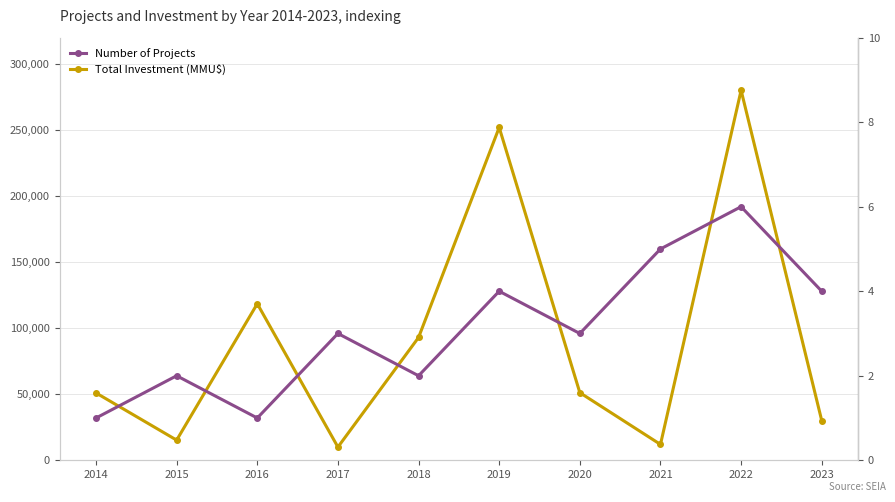

Reading left to right, transcribe all the data shown in this chart.

Total Investment (MMU$): 2014=51000	2015=15260	2016=118526	2017=10000	2018=93000	2019=252010	2020=51202	2021=12000	2022=280146	2023=30000
Number of Projects: 2014=1	2015=2	2016=1	2017=3	2018=2	2019=4	2020=3	2021=5	2022=6	2023=4